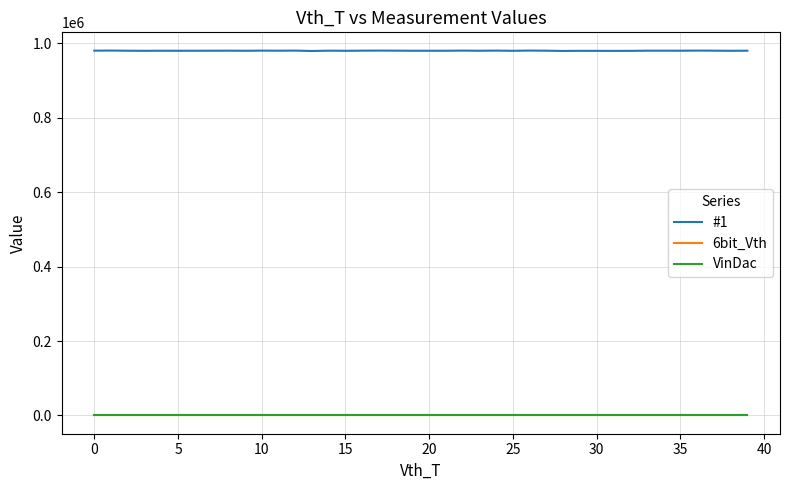

Which series has the largest range (max minus min)?

#1